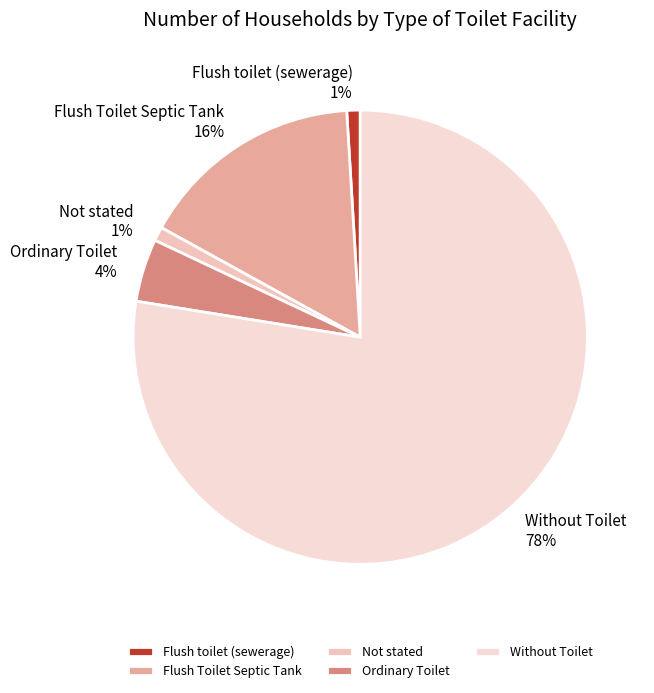

Approximately how many times larger is the value at Not stated compared to Flush toilet (sewerage)?

1.0